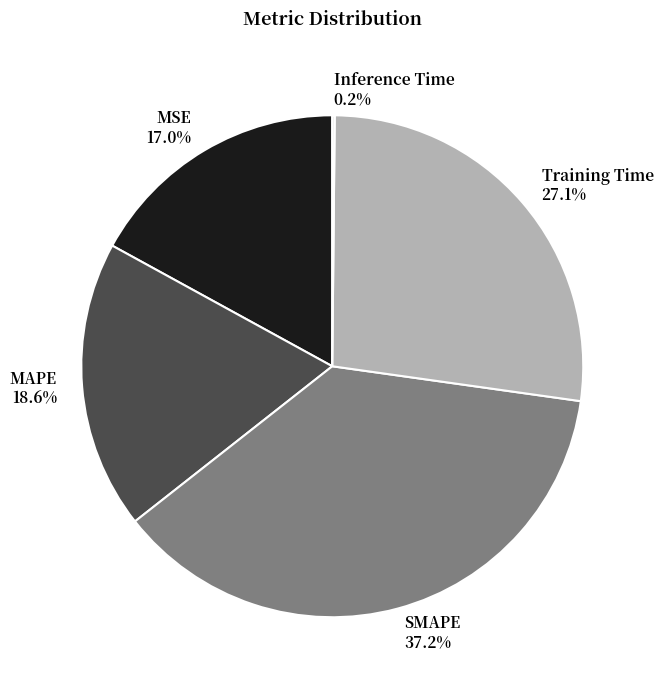

What percentage is NOT represented by Training Time?

72.9%